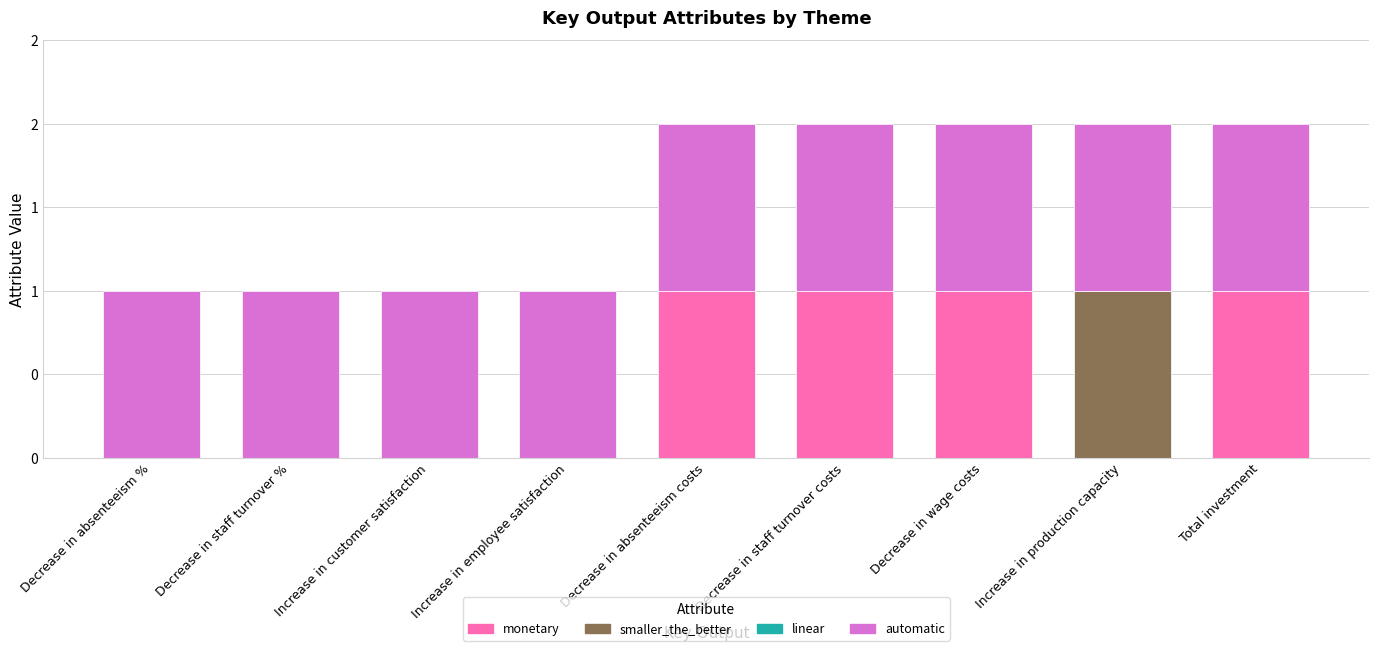

At how many categories does at least one series exceed 0?

9